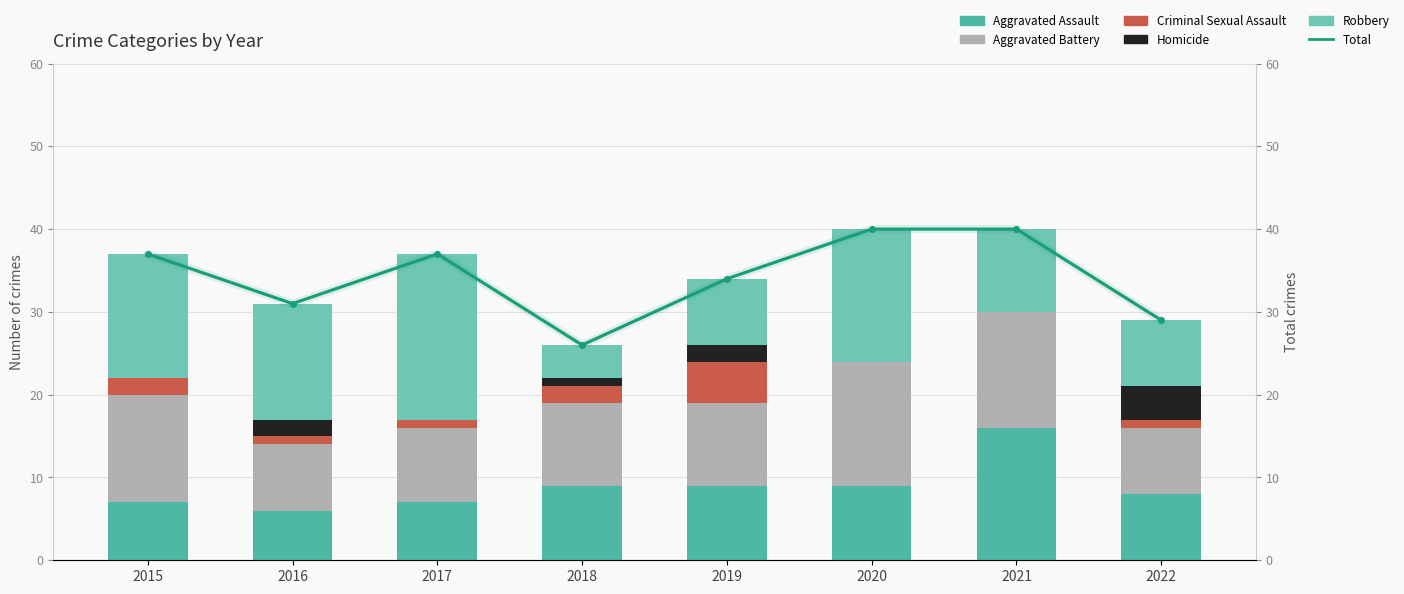

Which series changed the most between 2021 and 2022?

Total